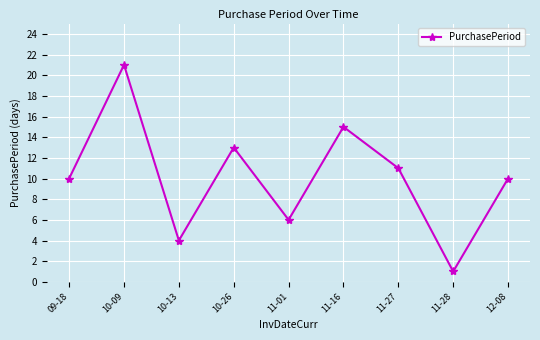

Which label corresponds to the smallest value in the chart?

11-28